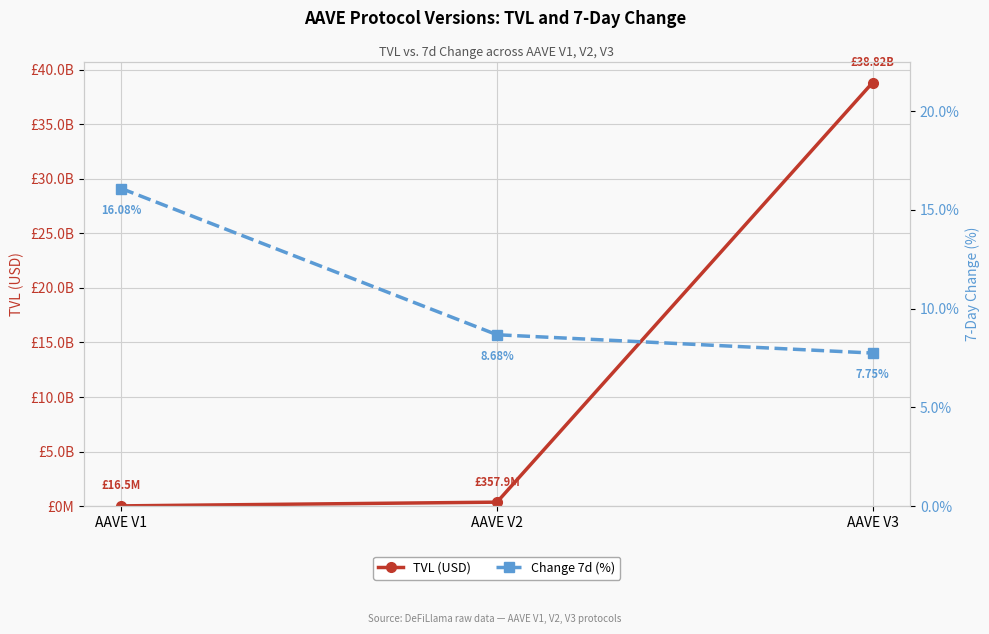

What is the difference between the second highest and minimum values in the TVL (USD) series?

341395449.0